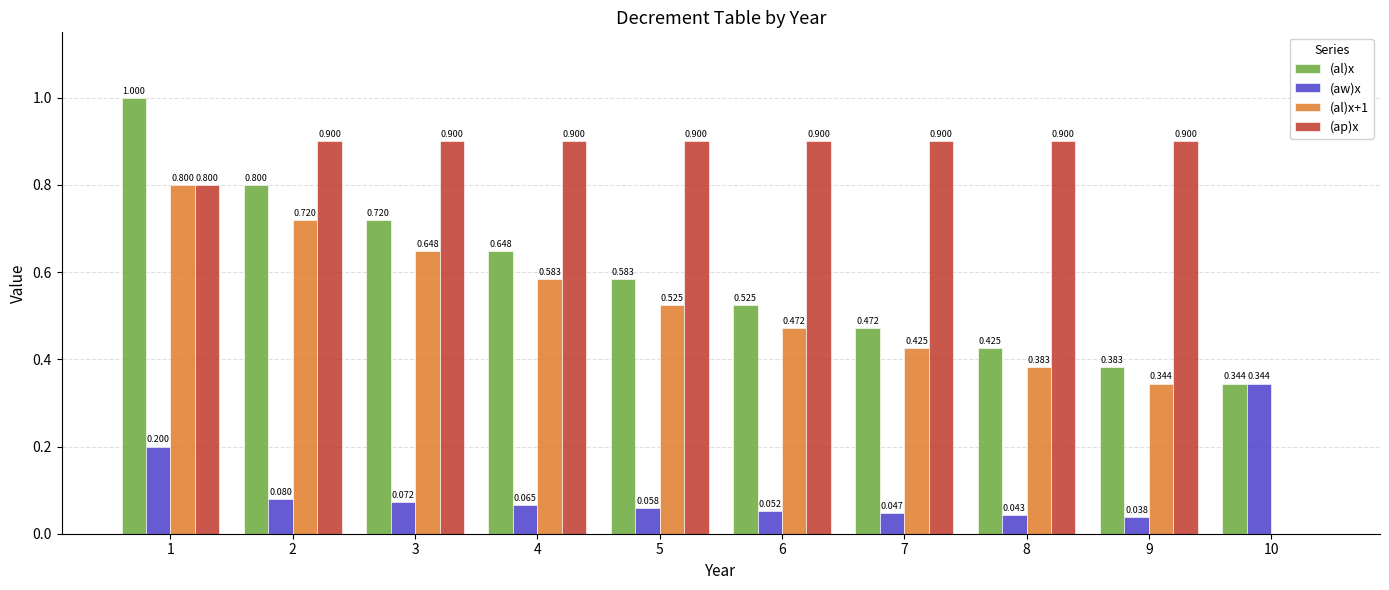

Which series has the largest total across all categories?

(ap)x